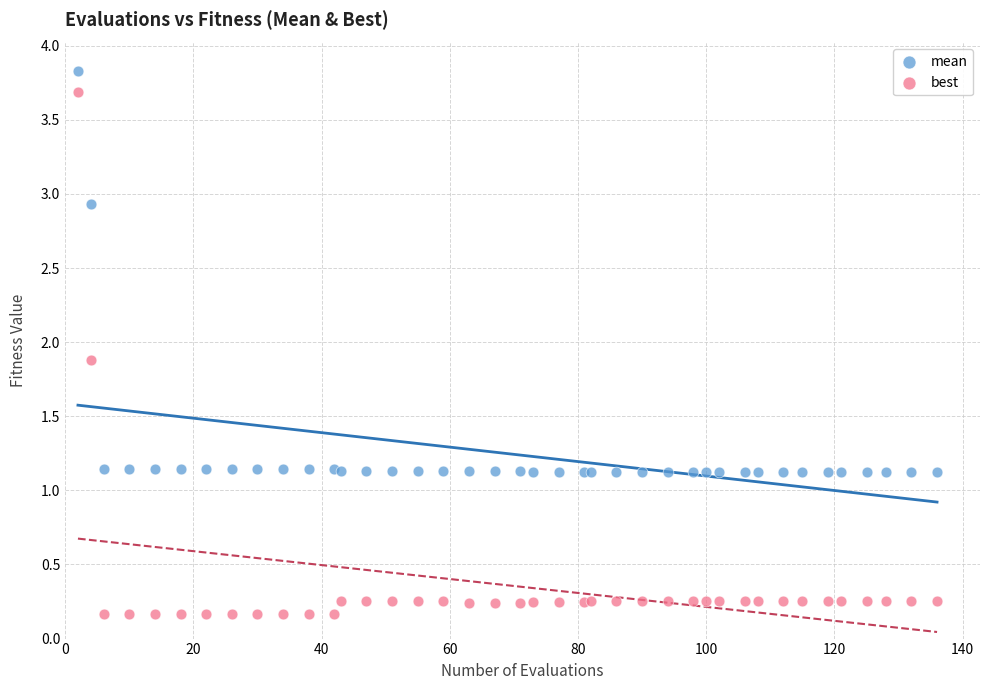

Which series contains the lowest Y value?

best